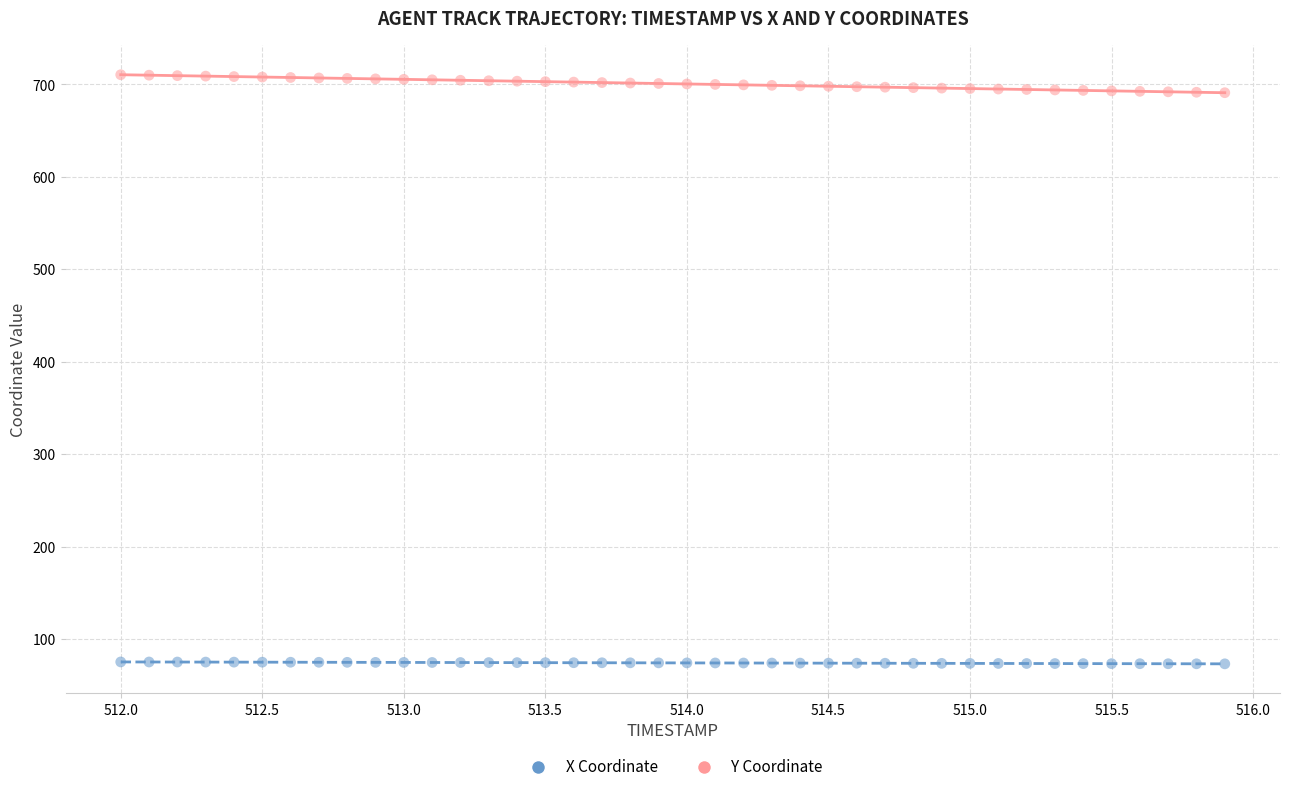

Across all data points, what is the range of Y values (max minus min)?

637.3